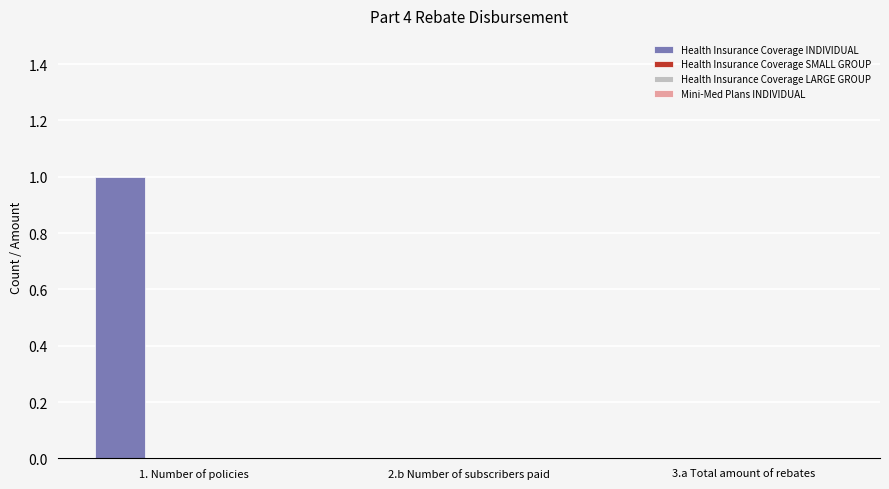

How many data points does each series have?

3